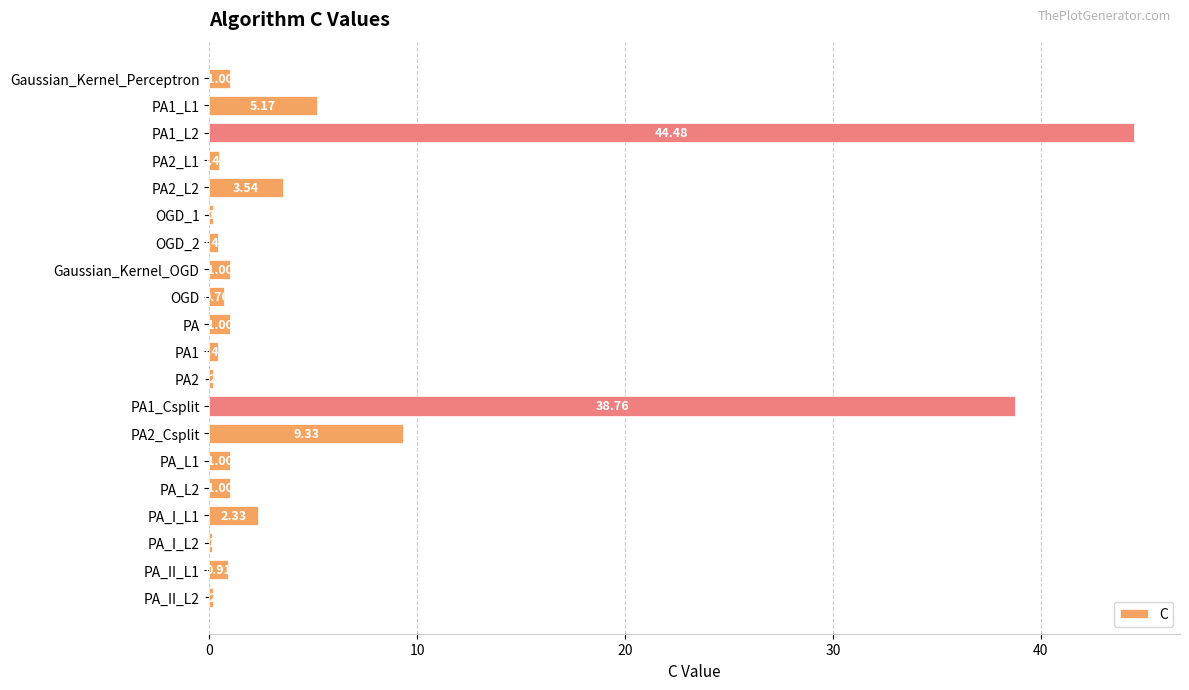

At which label is the value closest to 22?

PA2_Csplit